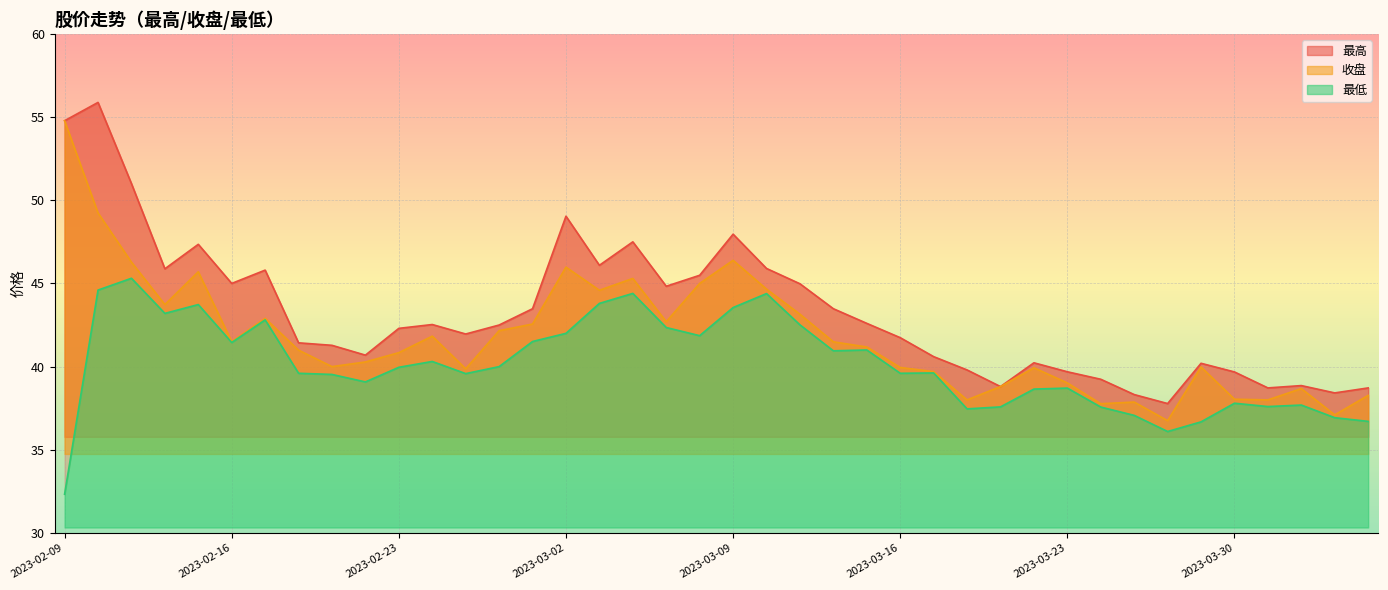

Does the chart display data point markers on the line(s)?

No